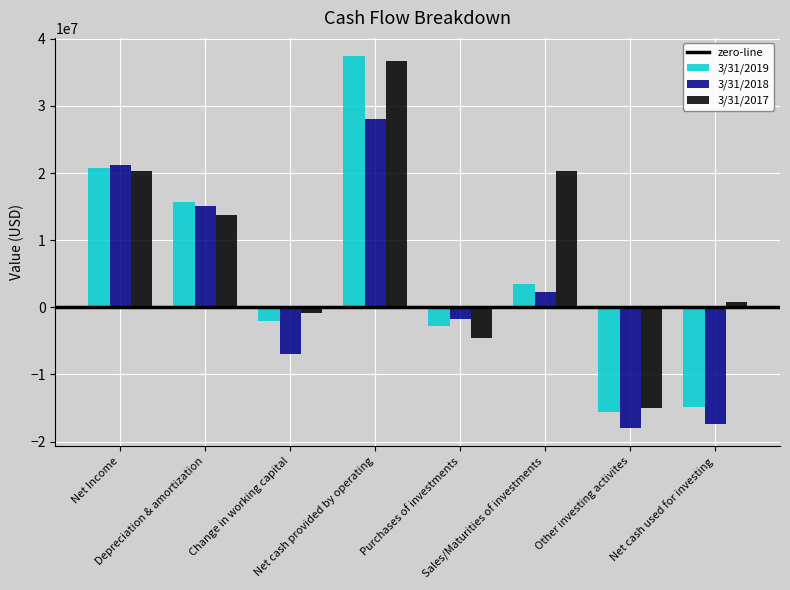

List the series in order of their peak value, highest first.

3/31/2019, 3/31/2017, 3/31/2018